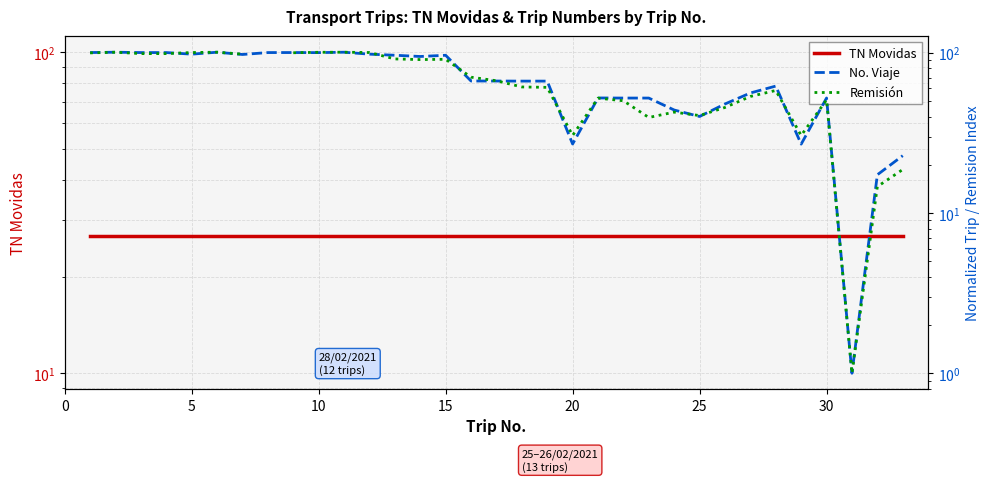

After their last crossing, which series has the higher values: TN Movidas or No. Viaje?

TN Movidas